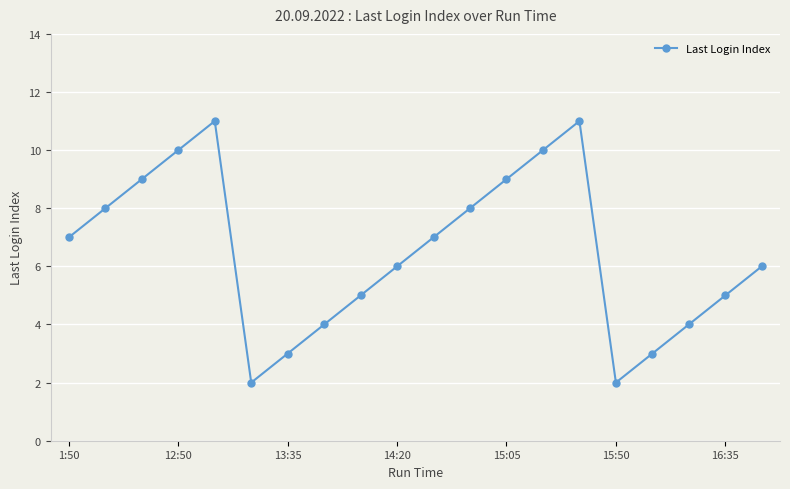

What is the greatest value displayed?

11